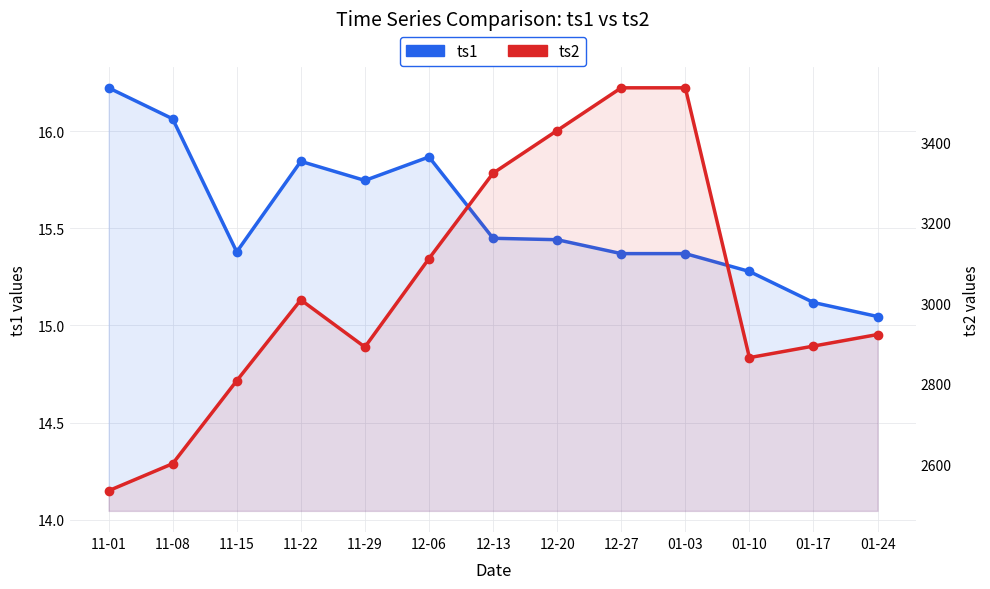

What is the difference between the ts1 values at 01-17 and 01-10?

0.2